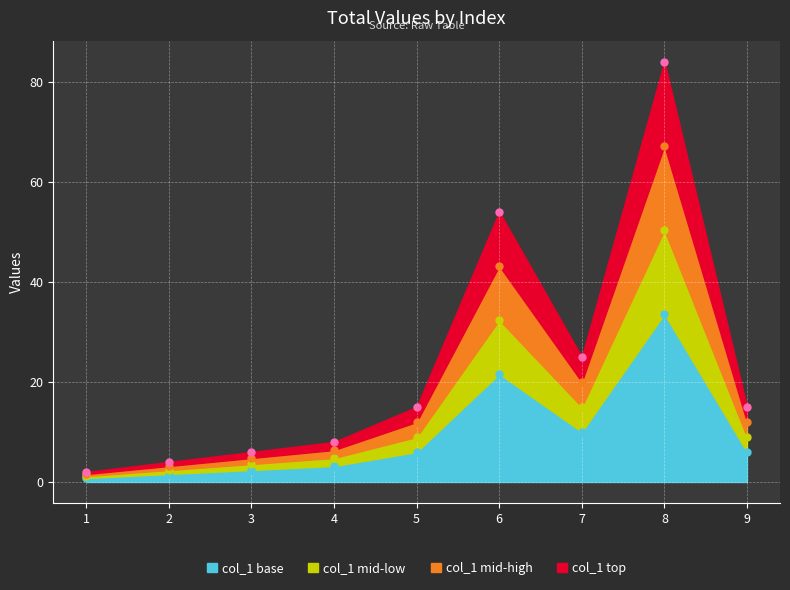

How many interior local peaks (higher than both neighbors) does the data have?

2